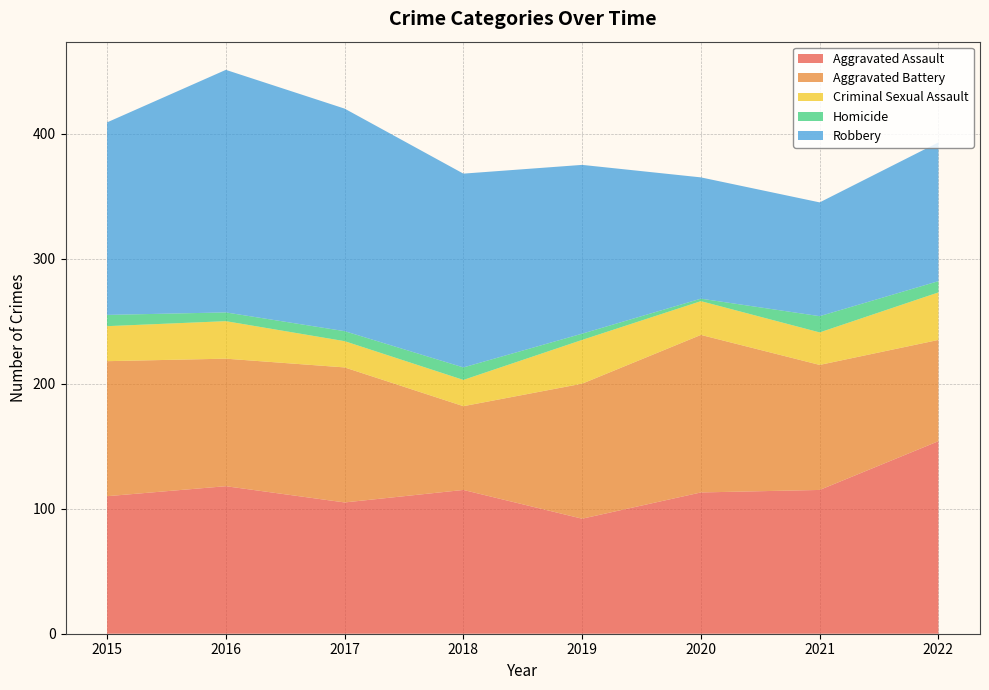

Reading left to right, extract all data points from this chart.

Aggravated Assault: 110	118	105	115	92	113	115	154
Aggravated Battery: 108	102	108	67	108	126	100	81
Criminal Sexual Assault: 28	30	21	21	35	27	26	38
Homicide: 9	7	8	10	5	2	13	9
Robbery: 154	194	178	155	135	97	91	111